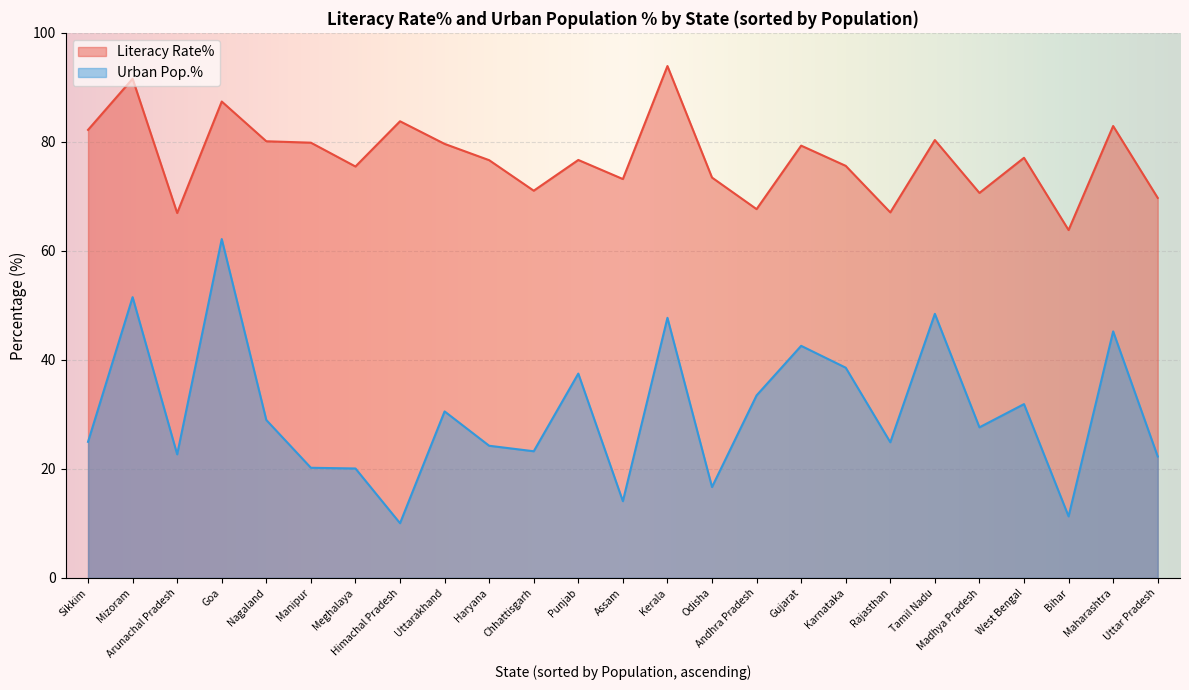

How many values in the Urban Pop. series exceed 27?

13